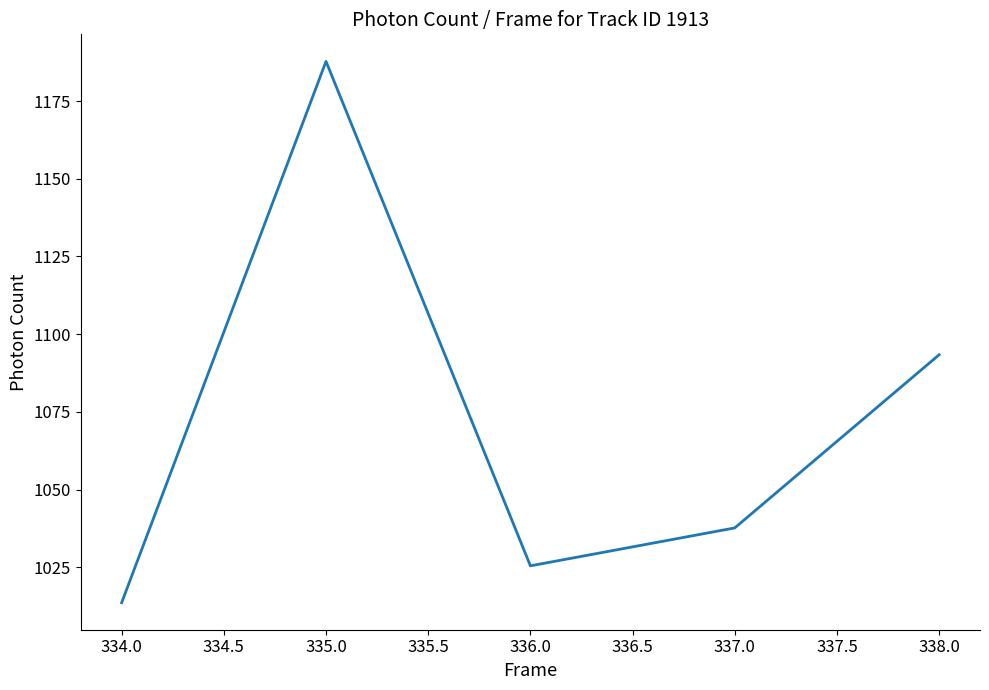

How many interior local peaks (higher than both neighbors) does the data have?

1